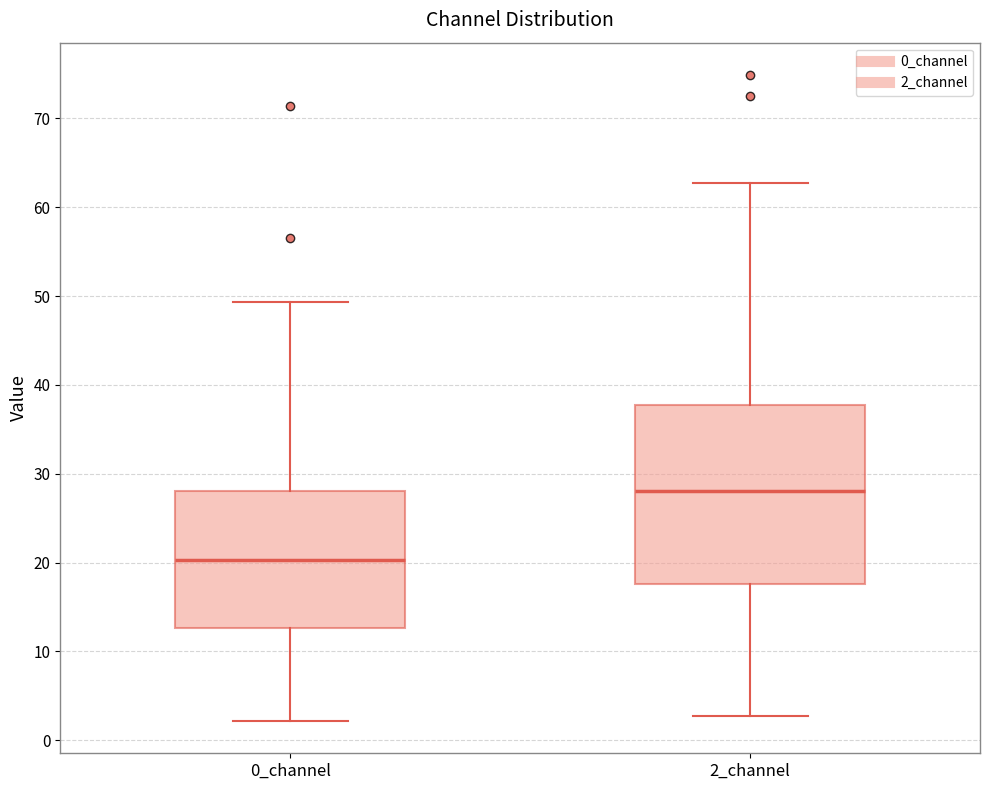

Where is the upper edge of the box for 2_channel on the y-axis? The values are not printed on the chart, so give them approximately, as read against the axis.

38